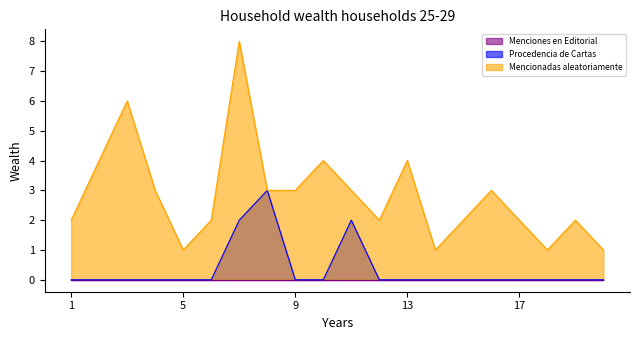

List the labels in order of Procedencia de Cartas value, smallest first.

1, 2, 3, 4, 5, 6, 9, 10, 12, 13, 14, 15, 16, 17, 18, 19, 20, 7, 11, 8